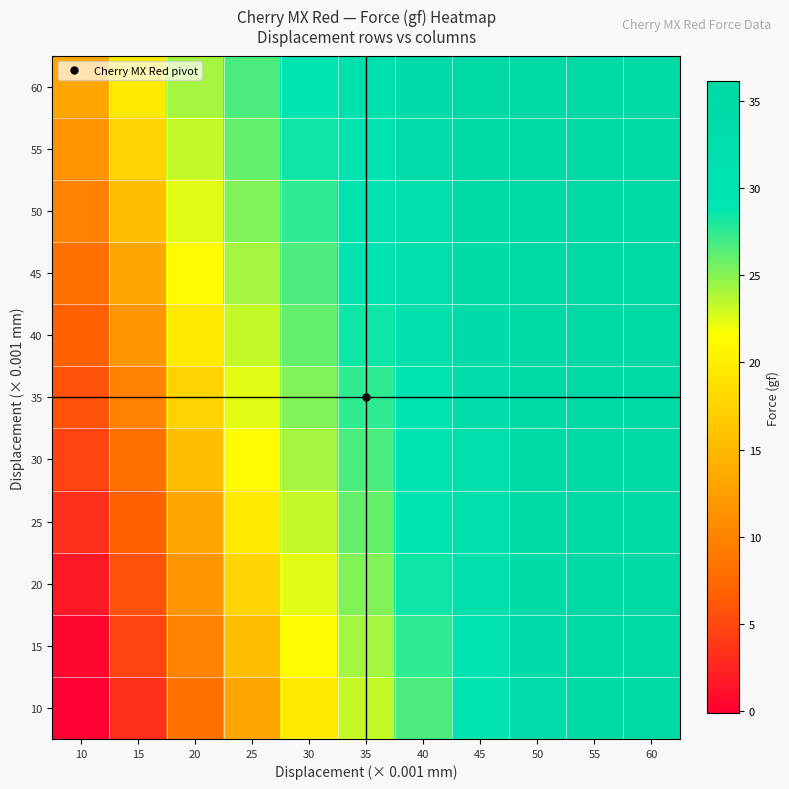

Reading right to left, what are all the values shown in this chart?

10: 60=35.6	55=34.8	50=33.6	45=29.9	40=26.7	35=23.3	30=19.6	25=13.4	20=8.3	15=3.3	10=-0.1
15: 60=36.1	55=35.3	50=34.1	45=30.6	40=27.5	35=24.2	30=21.3	25=15.5	20=9.8	15=4.8	10=0.5
20: 60=36.1	55=35.6	50=34.5	45=31.4	40=28.4	35=25.2	30=22.4	25=17.6	20=11.6	15=5.8	10=1.7
25: 60=36.1	55=35.6	50=34.8	45=32.0	40=29.2	35=26.0	30=23.3	25=19.6	20=13.4	15=6.8	10=3.3
30: 60=36.1	55=35.6	50=35.3	45=32.6	40=29.9	35=26.7	30=24.2	25=21.3	20=15.5	15=8.3	10=4.8
35: 60=36.1	55=36.1	50=35.6	45=33.6	40=30.6	35=27.5	30=25.2	25=22.4	20=17.6	15=9.8	10=5.8
40: 60=36.1	55=36.1	50=35.6	45=34.1	40=31.4	35=28.4	30=26.0	25=23.3	20=19.6	15=11.6	10=6.8
45: 60=36.1	55=36.1	50=36.1	45=34.5	40=32.0	35=29.2	30=26.7	25=24.2	20=21.3	15=13.4	10=8.3
50: 60=36.1	55=36.1	50=36.1	45=34.8	40=32.6	35=29.9	30=27.5	25=25.2	20=22.4	15=15.5	10=9.8
55: 60=36.1	55=36.1	50=36.1	45=35.3	40=33.6	35=30.6	30=28.4	25=26.0	20=23.3	15=17.6	10=11.6
60: 60=36.1	55=36.1	50=36.1	45=35.6	40=34.1	35=31.4	30=29.2	25=26.7	20=24.2	15=19.6	10=13.4